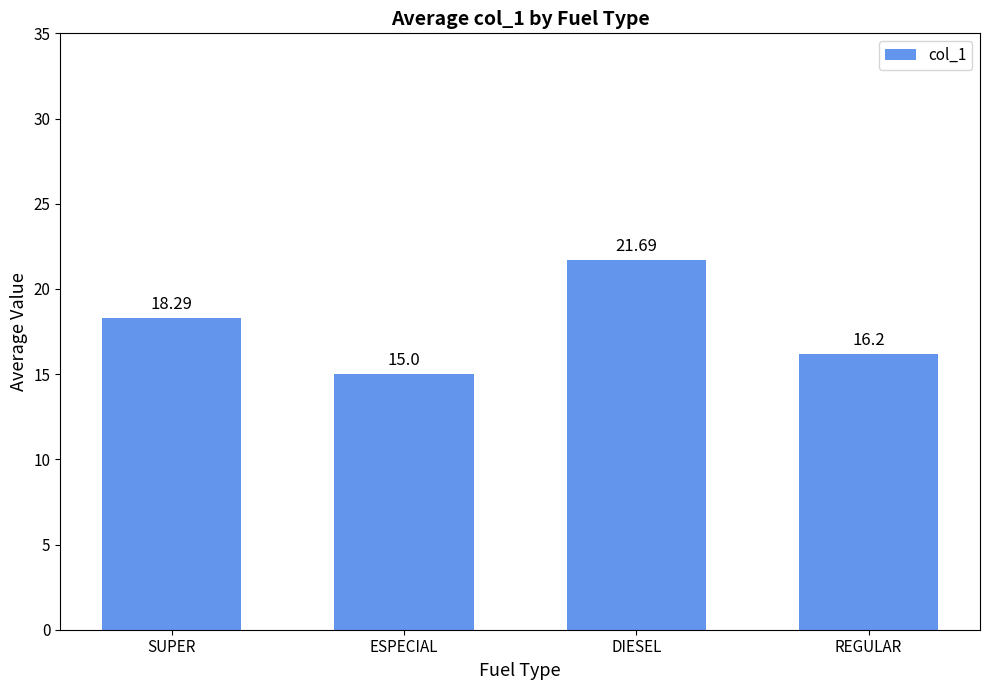

What value does the data have at SUPER?

18.3